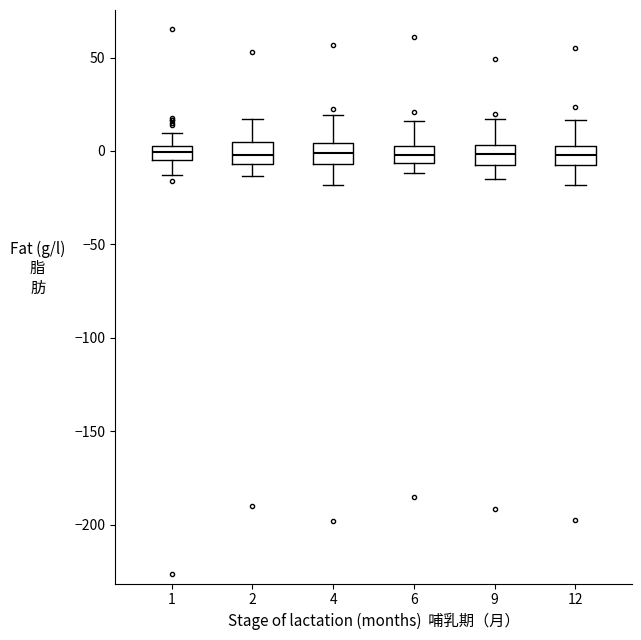

Where does the median line of the box at x = 1 sit on the y-axis? The values are not printed on the chart, so give them approximately, as read against the axis.

0